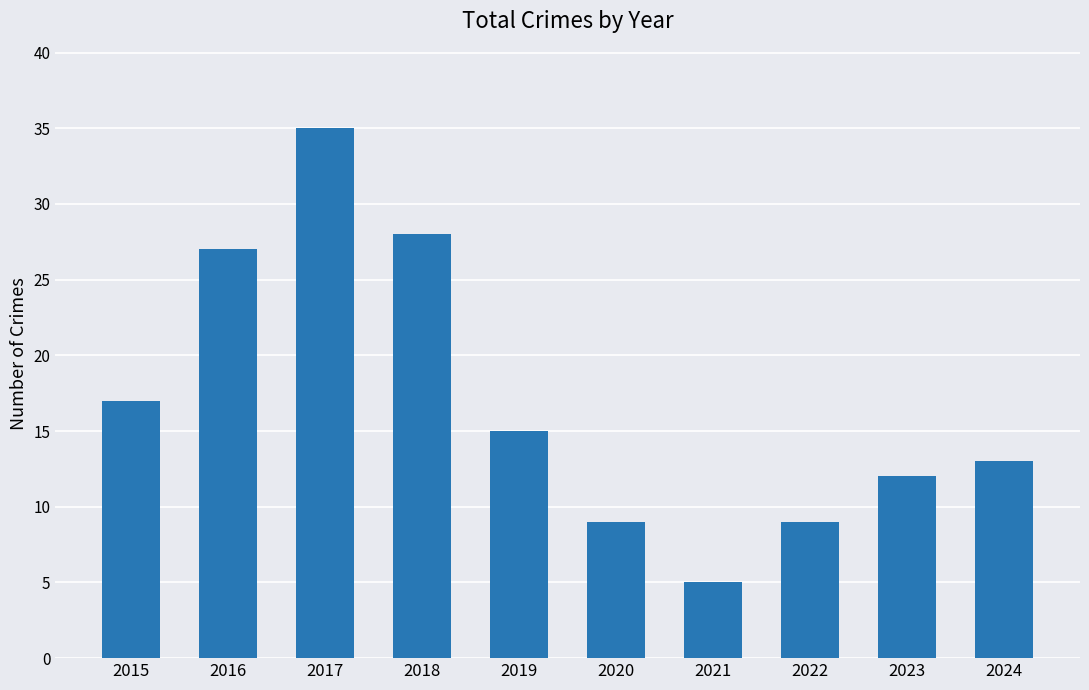

Which label corresponds to the smallest value in the chart?

2021